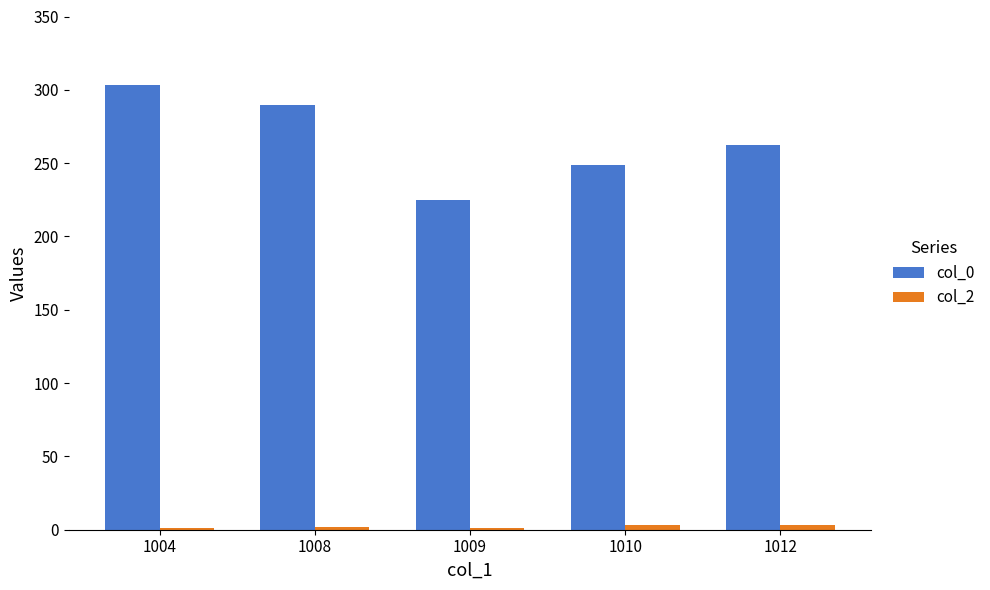

What is the sum of all col_0 values?

1328.8